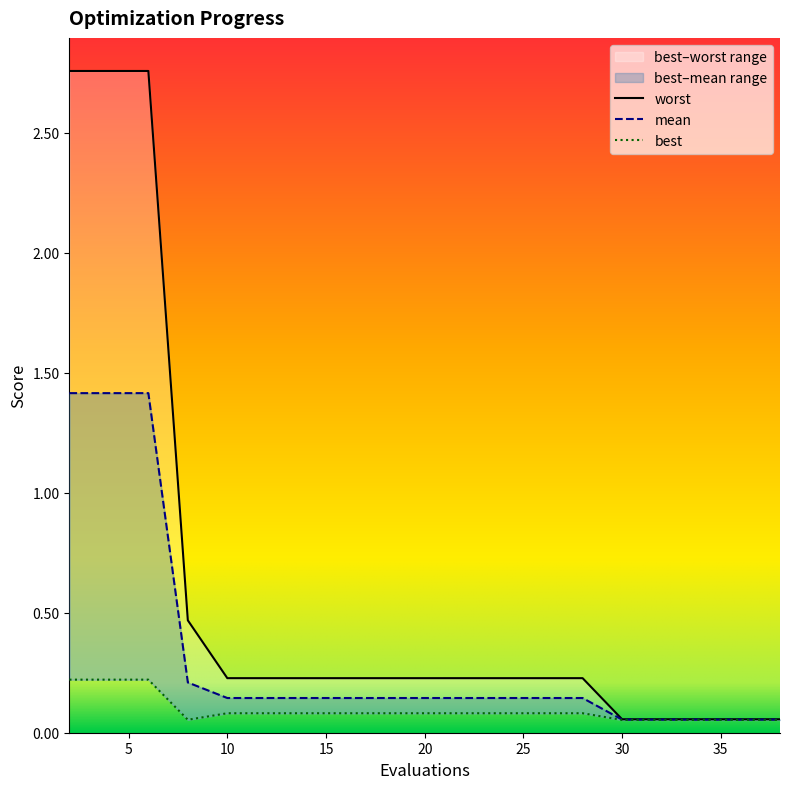

True or false: best and mean intersect in this chart.

False